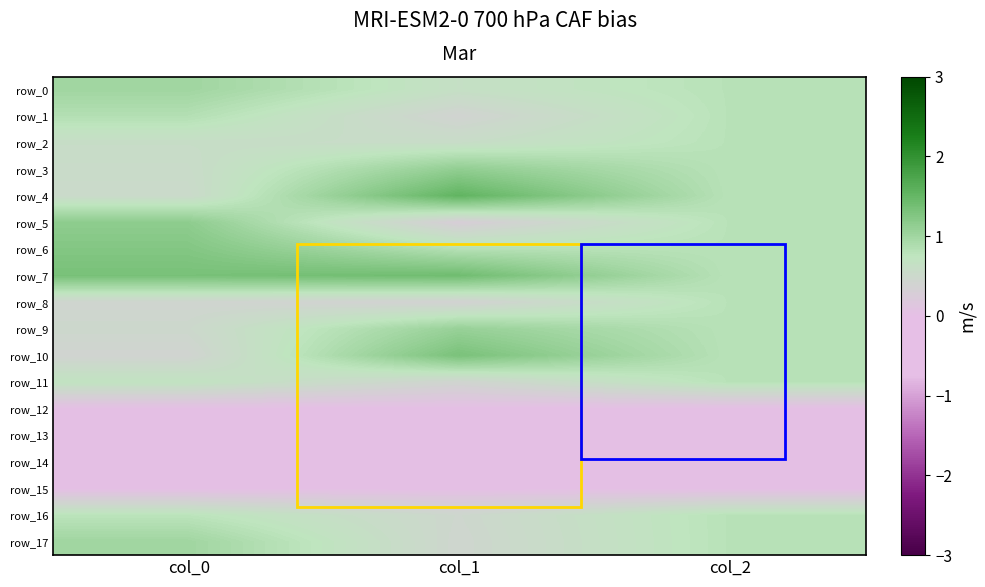

Reading left to right, list all the values displayed in this chart.

row_0: col_0=1.0	col_1=0.6	col_2=0.8
row_1: col_0=0.8	col_1=0.4	col_2=0.8
row_2: col_0=0.6	col_1=0.6	col_2=0.8
row_3: col_0=0.6	col_1=1.1	col_2=0.8
row_4: col_0=0.5	col_1=1.5	col_2=0.8
row_5: col_0=1.2	col_1=0.3	col_2=0.8
row_6: col_0=1.2	col_1=0.8	col_2=0.8
row_7: col_0=1.3	col_1=1.4	col_2=0.8
row_8: col_0=0.4	col_1=0.4	col_2=0.8
row_9: col_0=0.5	col_1=1.1	col_2=0.8
row_10: col_0=0.4	col_1=1.3	col_2=0.8
row_11: col_0=0.7	col_1=0.4	col_2=0.8
row_12: col_0=0.0	col_1=0.0	col_2=0.0
row_13: col_0=0.0	col_1=0.0	col_2=0.0
row_14: col_0=0.0	col_1=0.0	col_2=0.0
row_15: col_0=0.0	col_1=0.0	col_2=0.0
row_16: col_0=0.8	col_1=0.5	col_2=0.8
row_17: col_0=1.0	col_1=0.4	col_2=0.8